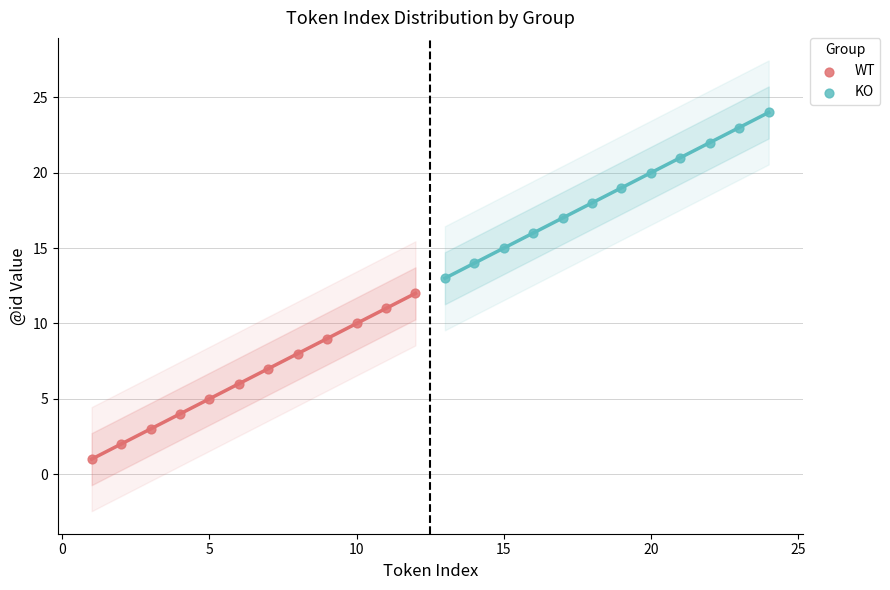

What are all the series names shown in the legend?

WT, KO